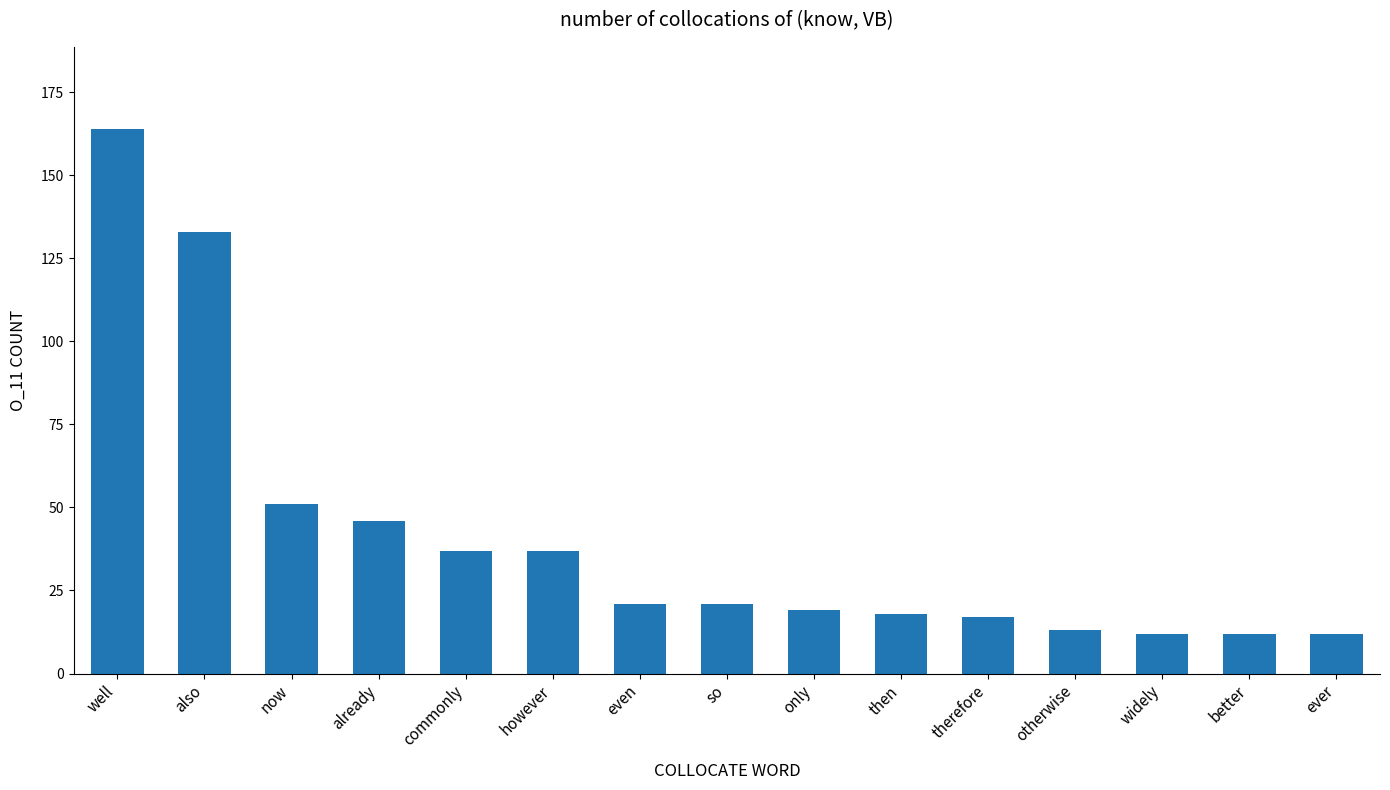

How many data points are less than 21?

7